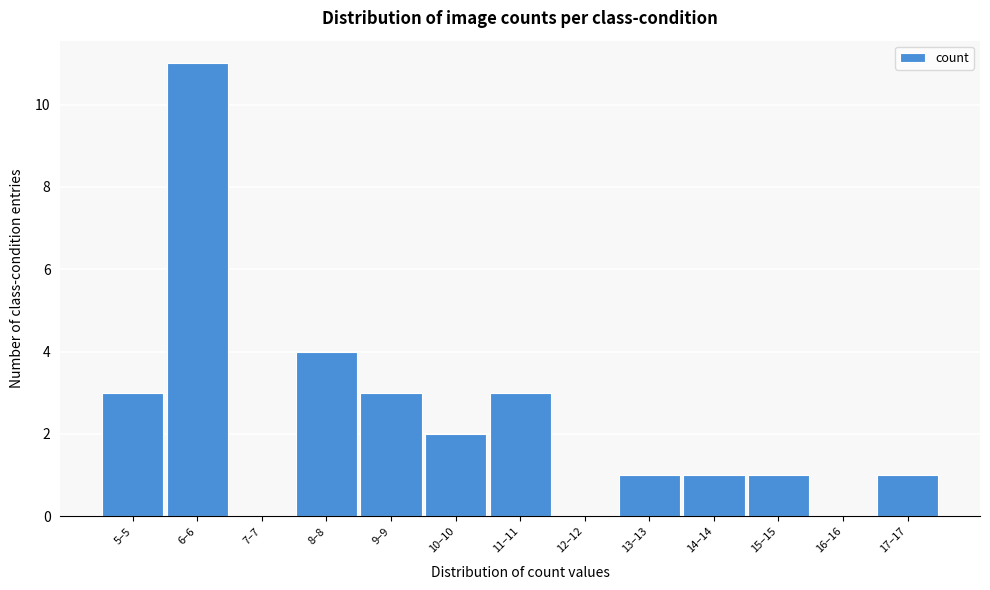

Reading left to right, extract all data points from this chart.

5–5=3	6–6=11	7–7=0	8–8=4	9–9=3	10–10=2	11–11=3	12–12=0	13–13=1	14–14=1	15–15=1	16–16=0	17–17=1